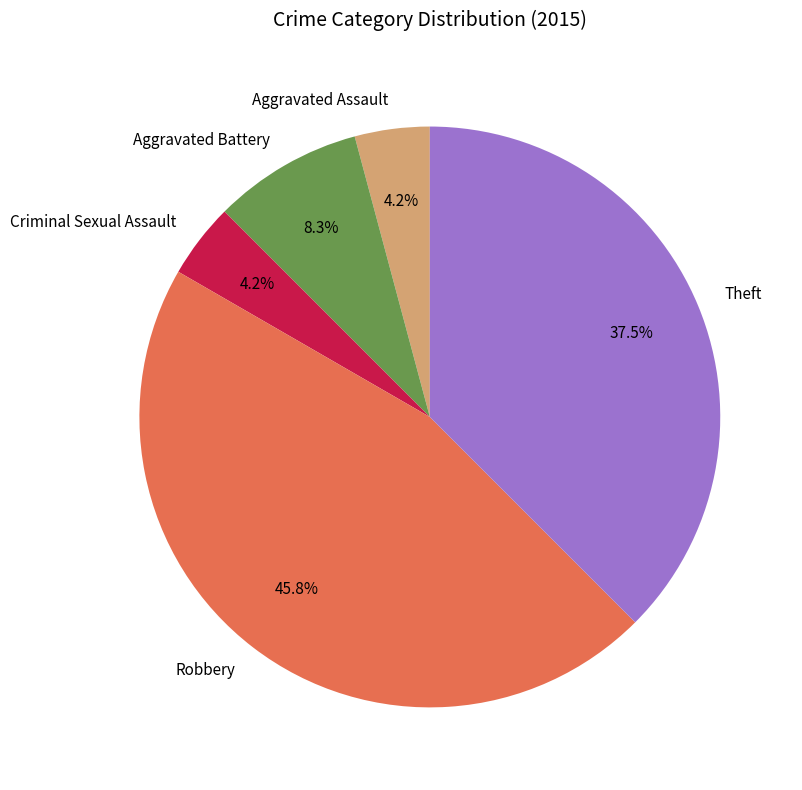

Which category has the biggest portion of the pie?

Robbery